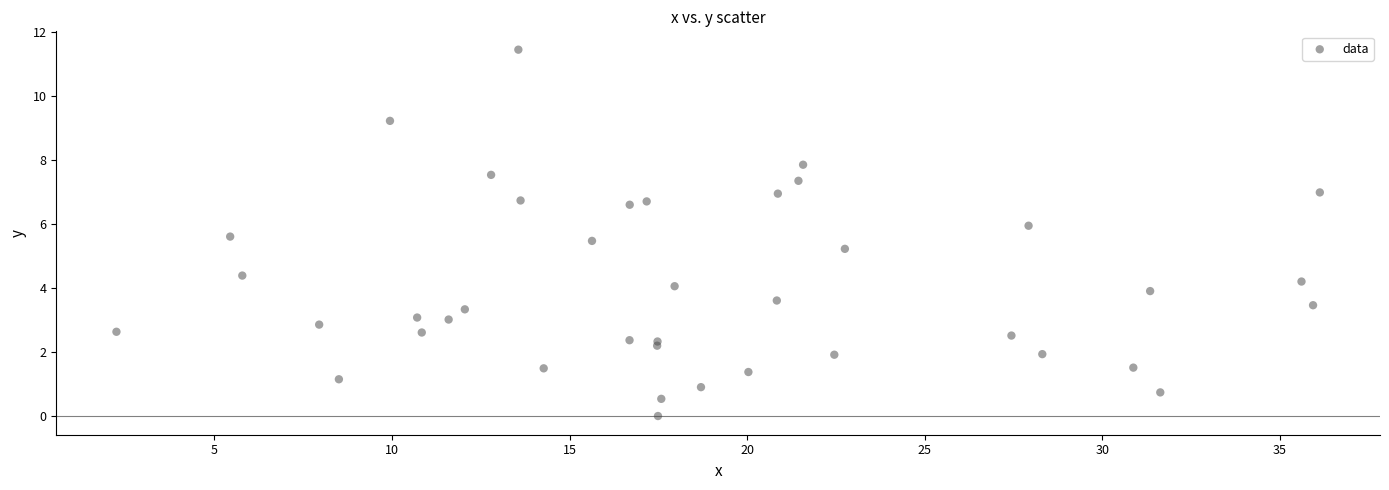

What Y value in the scatter plot is closest to 5?

5.2